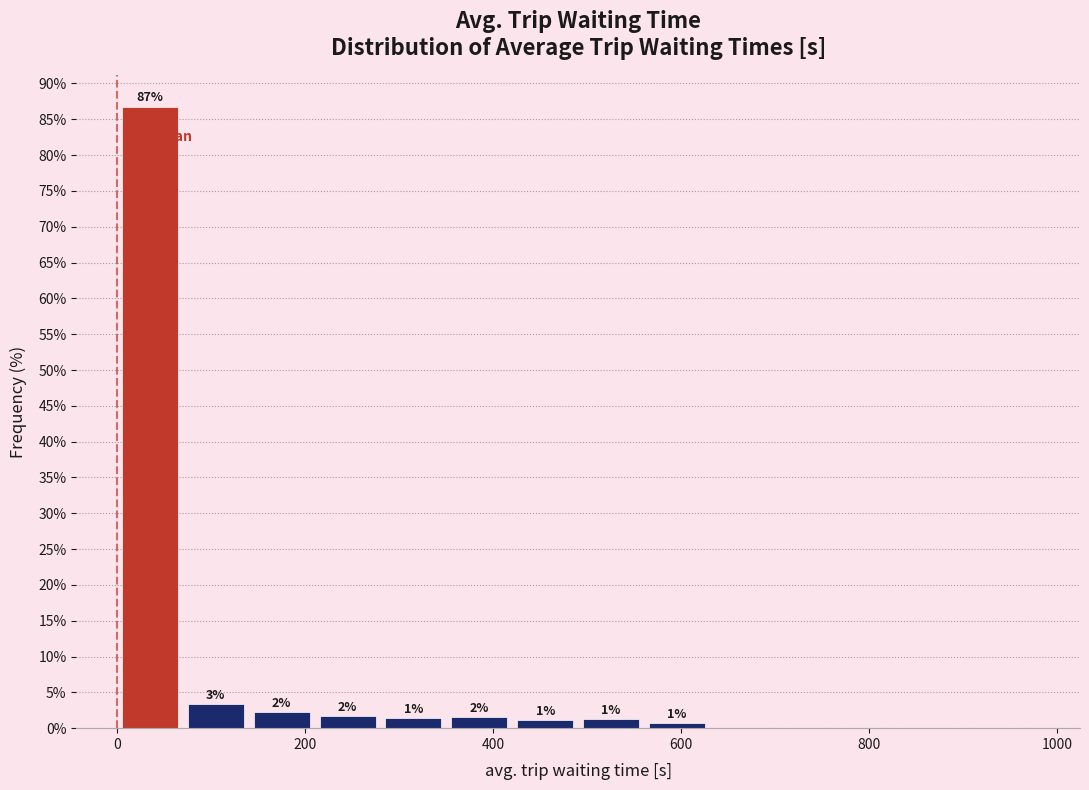

Read against the x-axis, roughly where is the centre of the tallest bar?

40